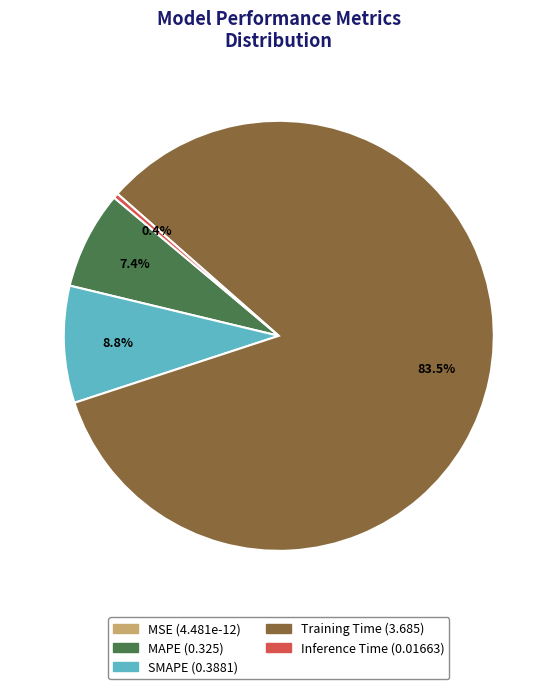

What is the largest slice in the pie chart?

Training Time